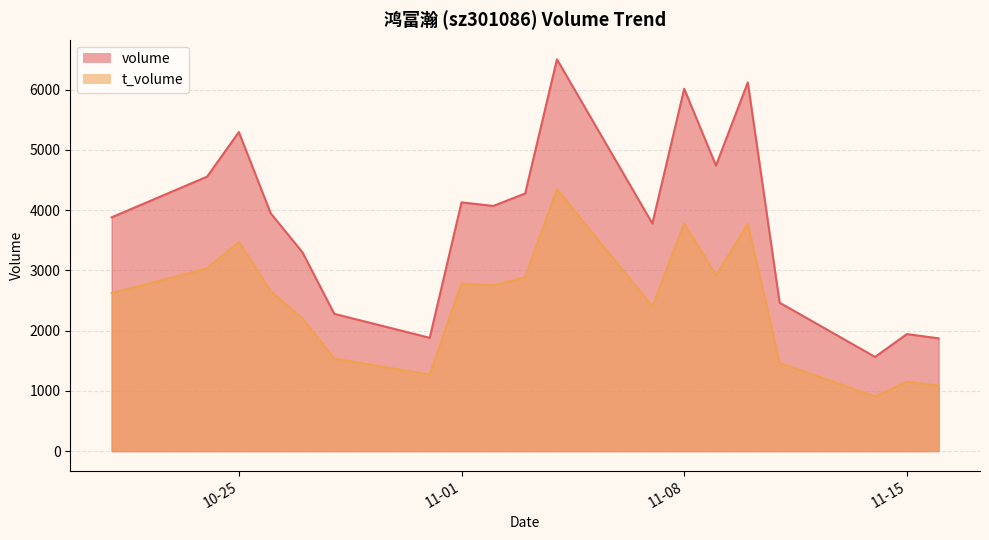

Reading left to right, what are all the values shown in this chart?

volume: 3881	4556	5296	3949	3300	2279	1881	4129	4070	4277	6504	3779	6015	4740	6121	2464	1564	1943	1872
t_volume: 2623	3035	3472	2657	2200	1538	1269	2784	2751	2888	4347	2402	3780	2916	3770	1464	908	1149	1091